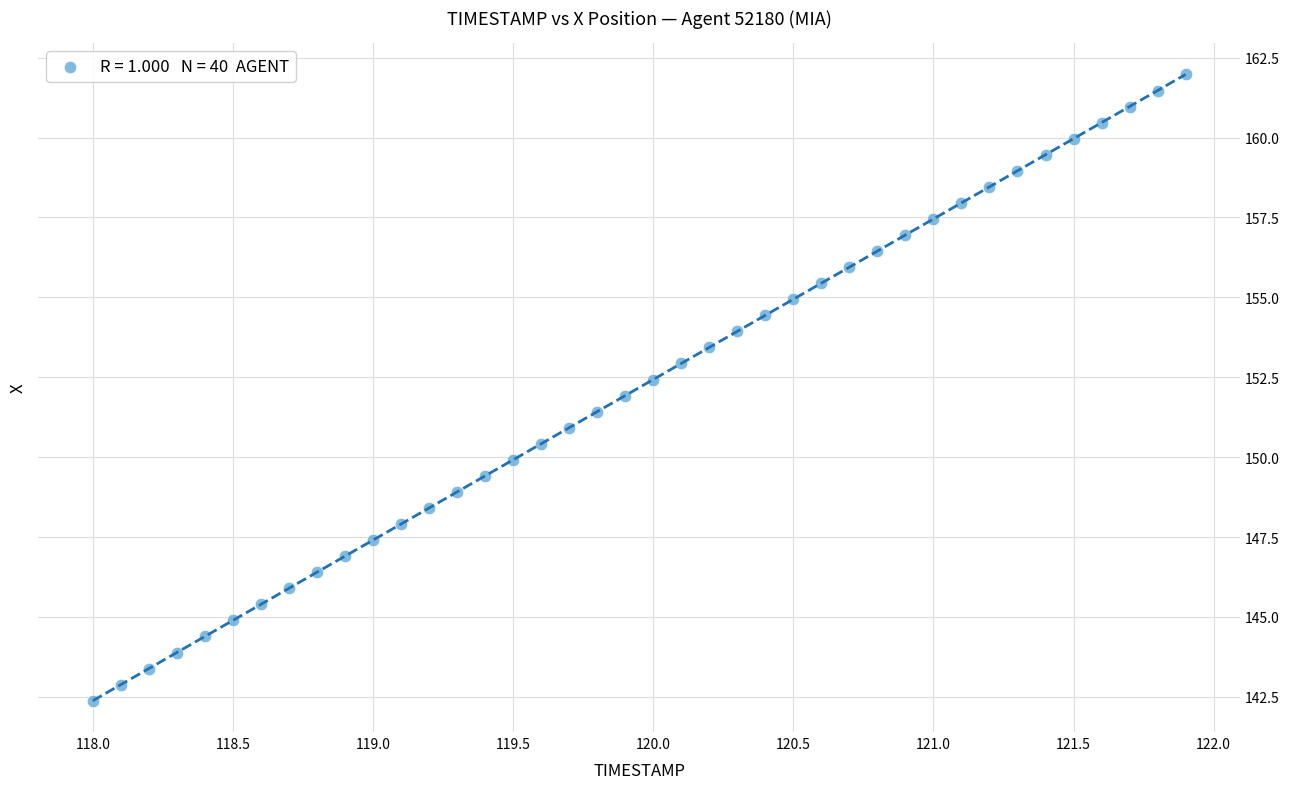

What is the range of X values (max minus min)?

3.9